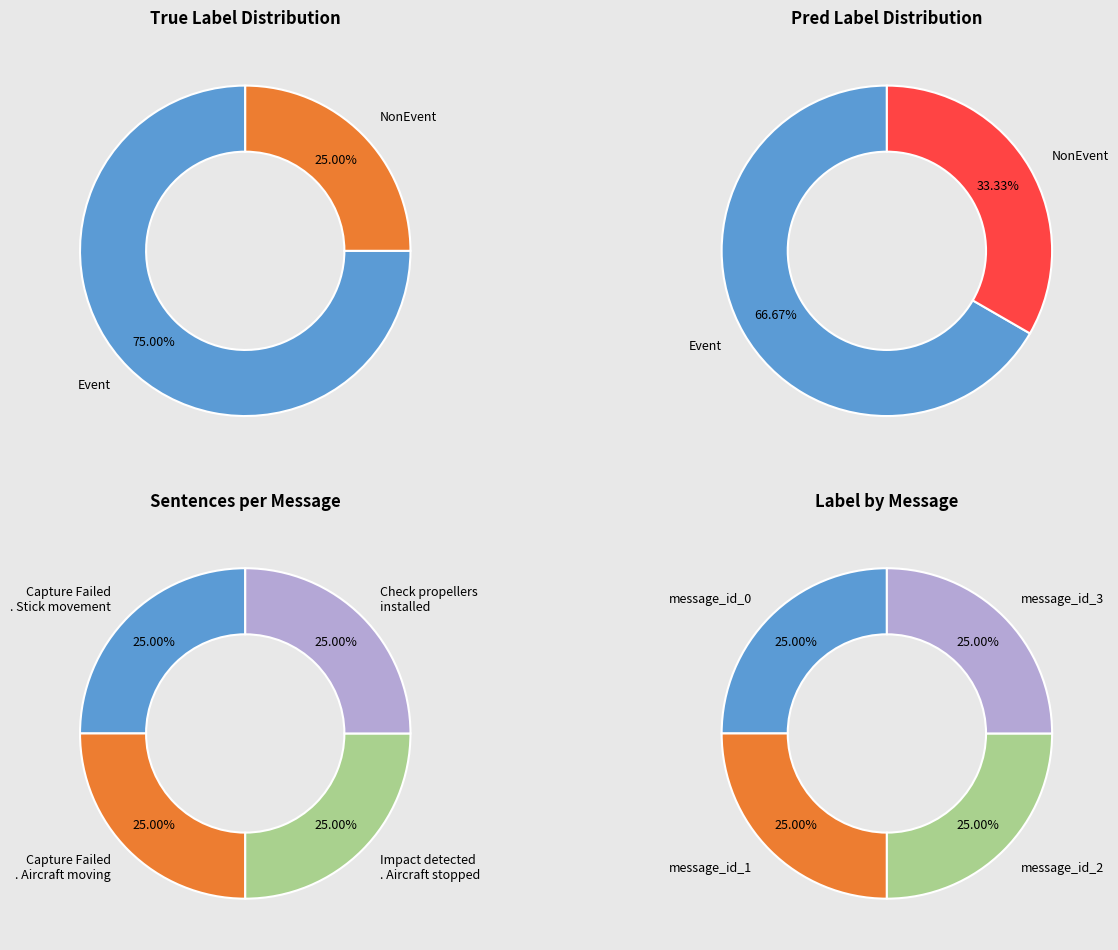

What is the smallest slice in the pie chart?

message_id_0